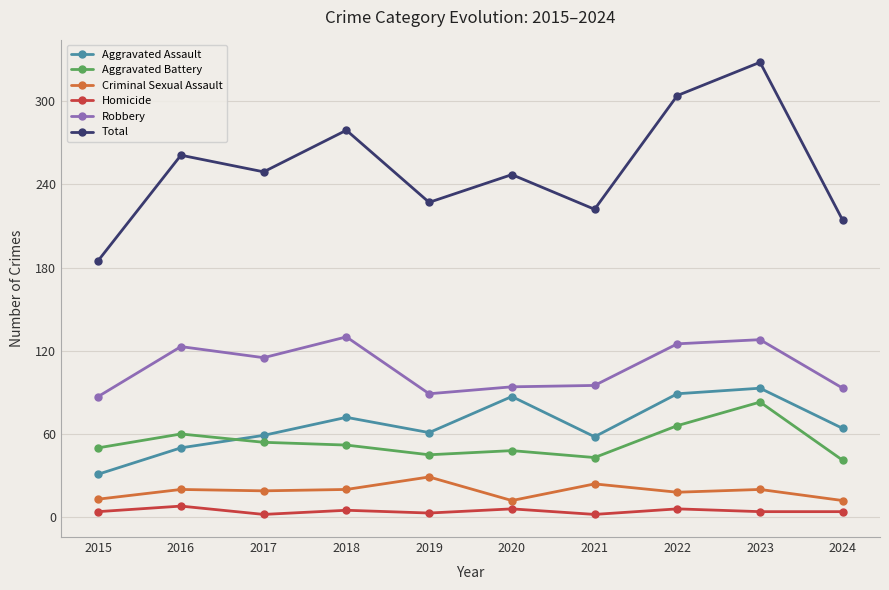

Rank the series at 2024 from highest to lowest value.

Total, Robbery, Aggravated Assault, Aggravated Battery, Criminal Sexual Assault, Homicide